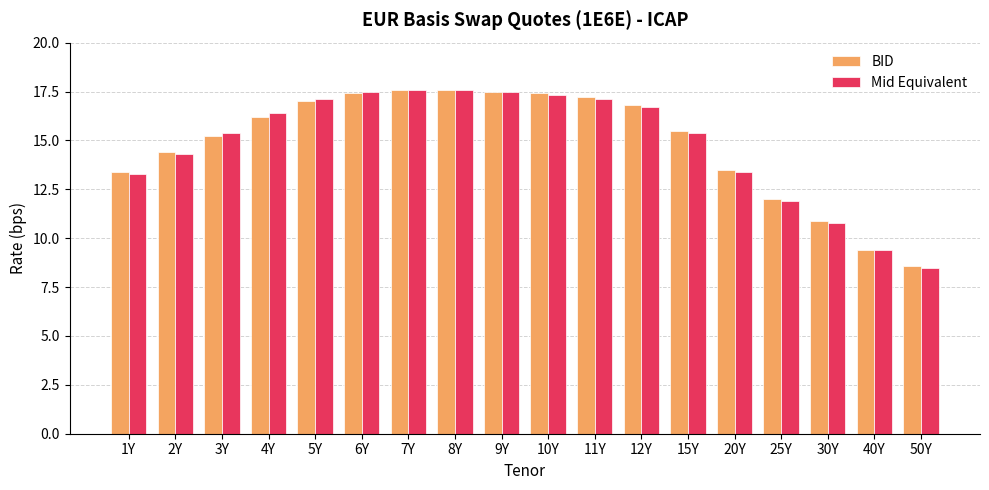

True or false: Mid Equivalent has a value of 16.4 at 4Y.

True